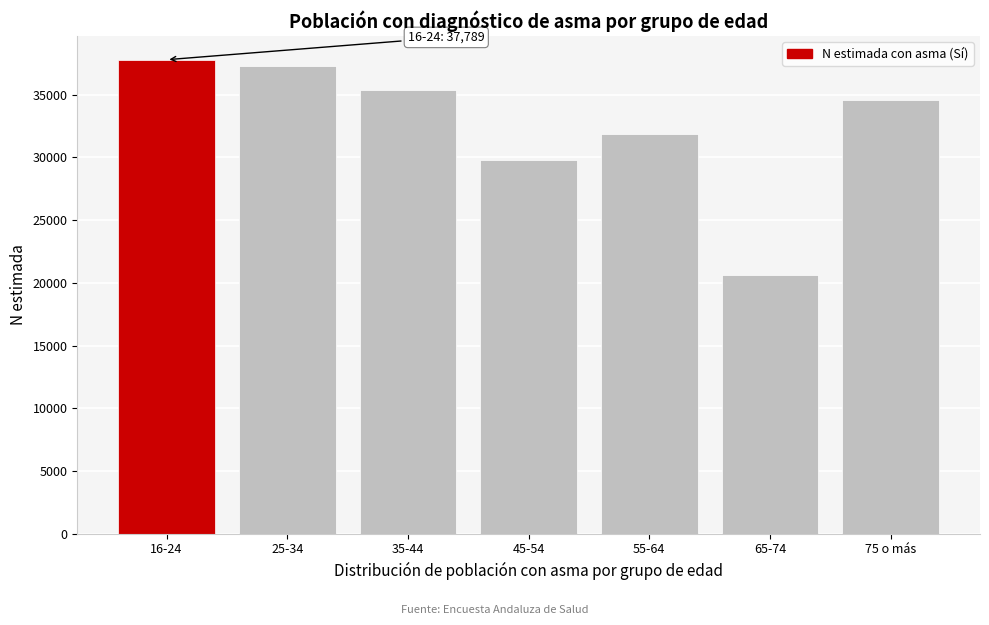

Reading left to right, transcribe all the data shown in this chart.

37789	37322	35335	29814	31862	20636	34585